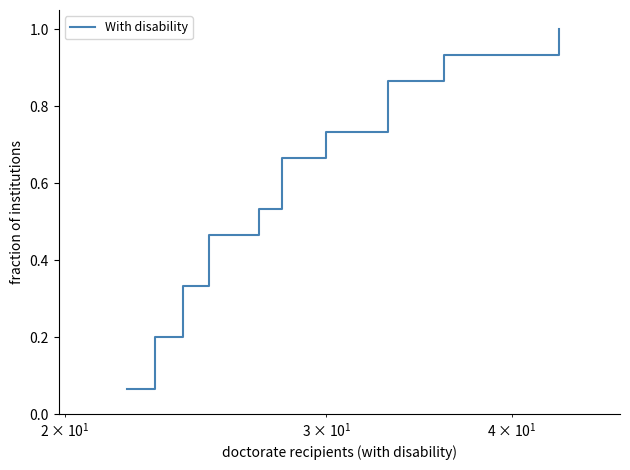

Reading left to right, what are all the values shown in this chart?

0.1	0.1	0.2	0.3	0.3	0.4	0.5	0.5	0.6	0.7	0.7	0.8	0.9	0.9	1.0